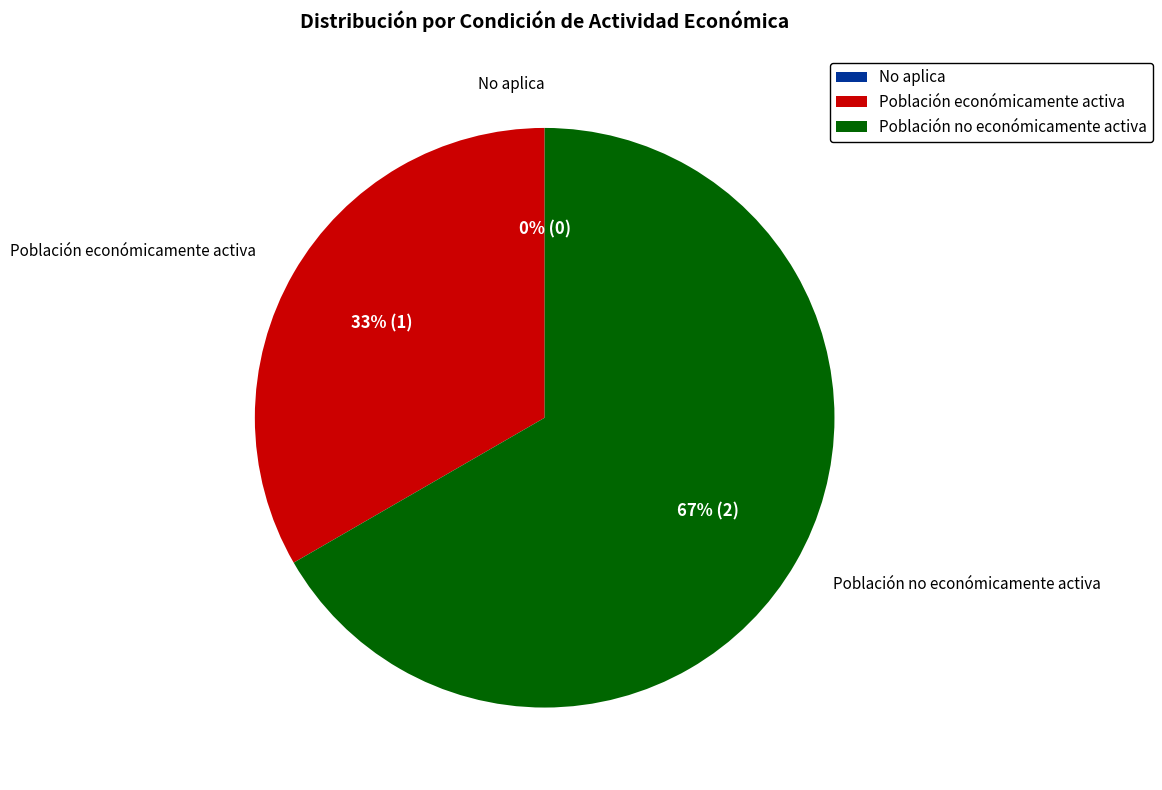

What is the largest slice in the pie chart?

Población no económicamente activa